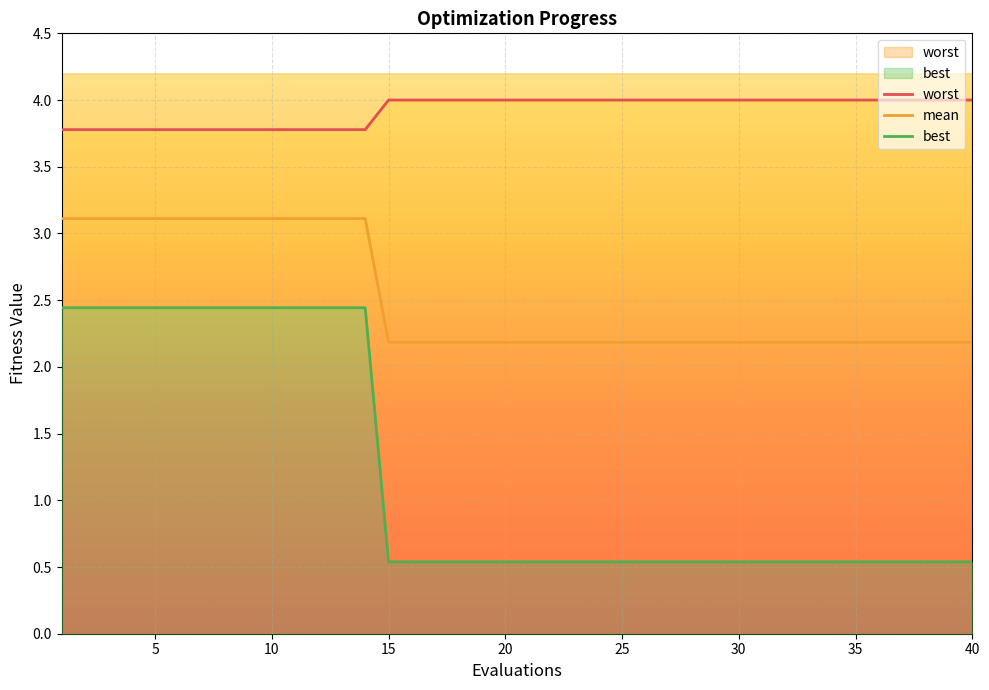

Reading left to right, transcribe all the data shown in this chart.

worst: 3.8	3.8	3.8	3.8	3.8	3.8	3.8	3.8	3.8	3.8	3.8	3.8	3.8	3.8	4.0	4.0	4.0	4.0	4.0	4.0	4.0	4.0	4.0	4.0	4.0	4.0	4.0	4.0	4.0	4.0	4.0	4.0	4.0	4.0	4.0	4.0	4.0	4.0	4.0	4.0
mean: 3.1	3.1	3.1	3.1	3.1	3.1	3.1	3.1	3.1	3.1	3.1	3.1	3.1	3.1	2.2	2.2	2.2	2.2	2.2	2.2	2.2	2.2	2.2	2.2	2.2	2.2	2.2	2.2	2.2	2.2	2.2	2.2	2.2	2.2	2.2	2.2	2.2	2.2	2.2	2.2
best: 2.4	2.4	2.4	2.4	2.4	2.4	2.4	2.4	2.4	2.4	2.4	2.4	2.4	2.4	0.5	0.5	0.5	0.5	0.5	0.5	0.5	0.5	0.5	0.5	0.5	0.5	0.5	0.5	0.5	0.5	0.5	0.5	0.5	0.5	0.5	0.5	0.5	0.5	0.5	0.5